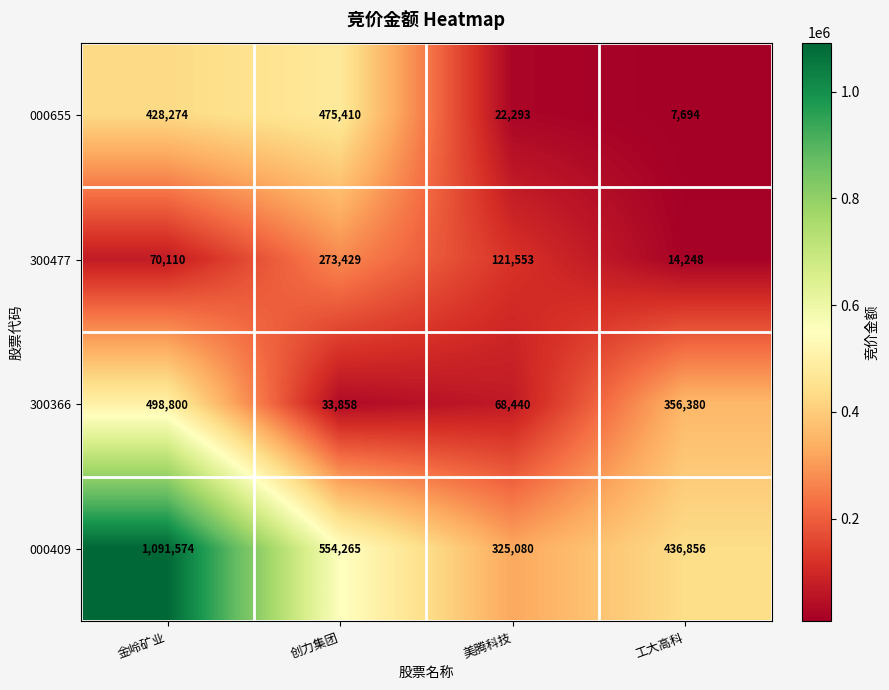

Between 金岭矿业 and 创力集团, which series saw the biggest shift?

000409